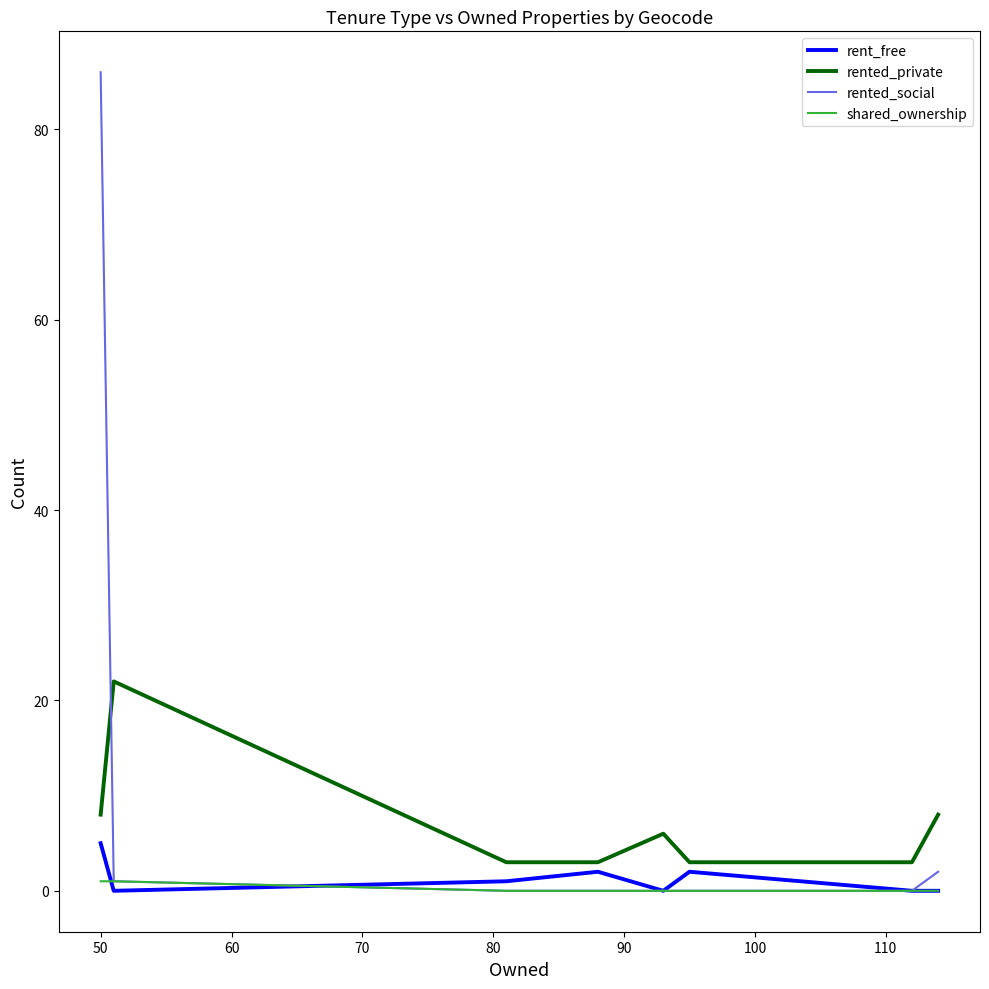

True or false: rent_free and rented_social cross at least once.

True